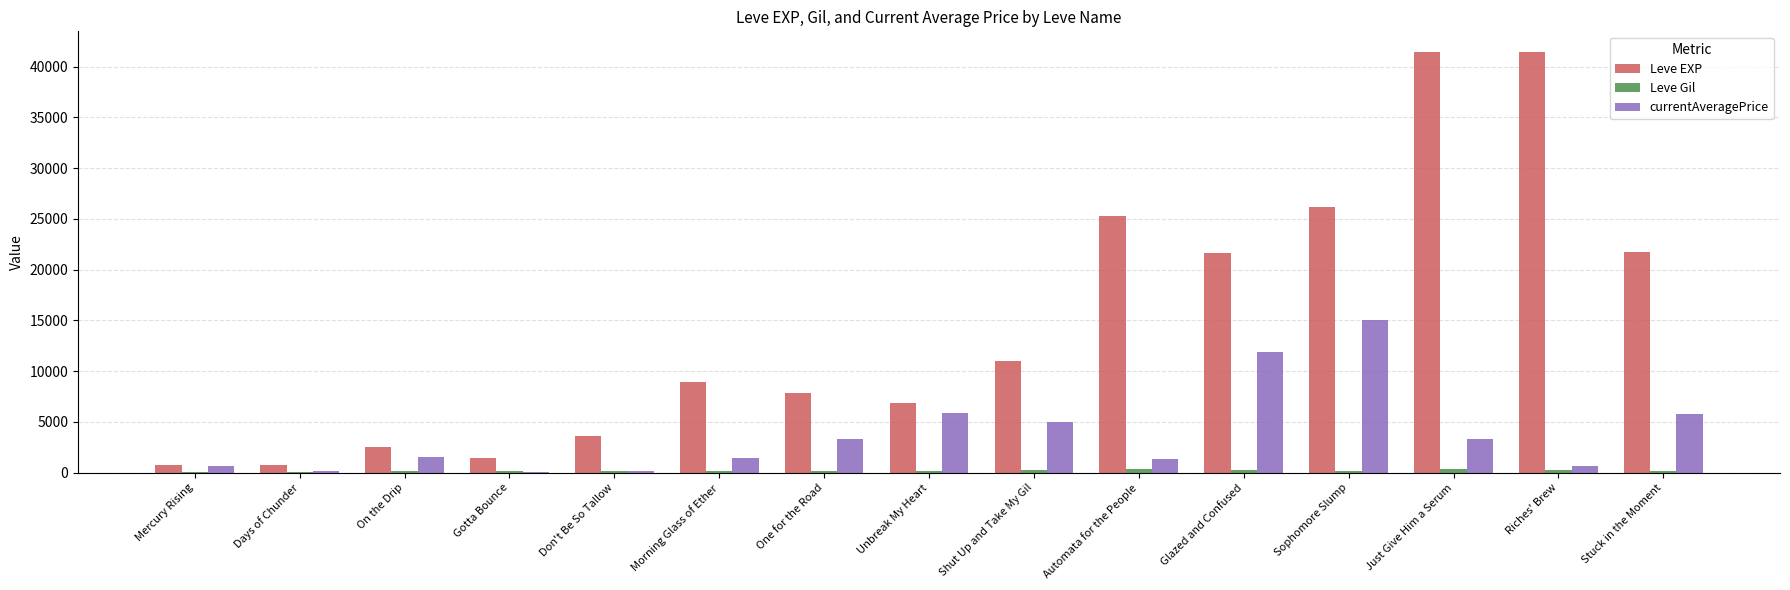

Which series changed the most between Morning Glass of Ether and Riches' Brew?

Leve EXP